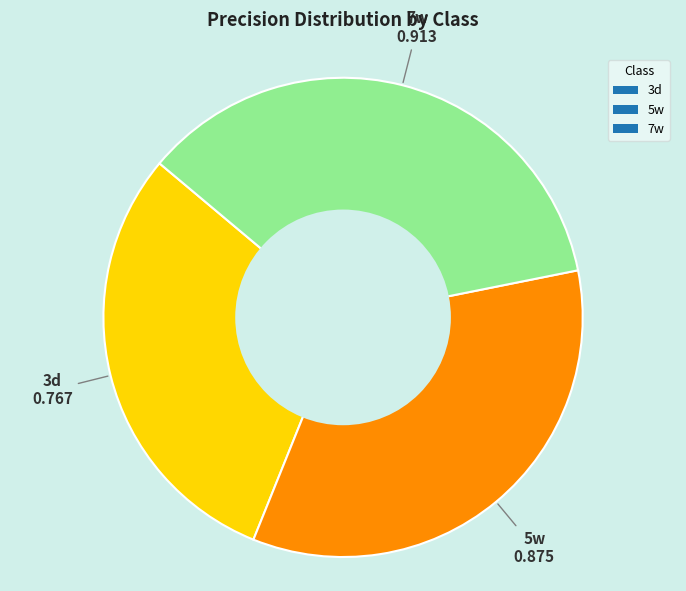

What is the largest slice in the pie chart?

7w